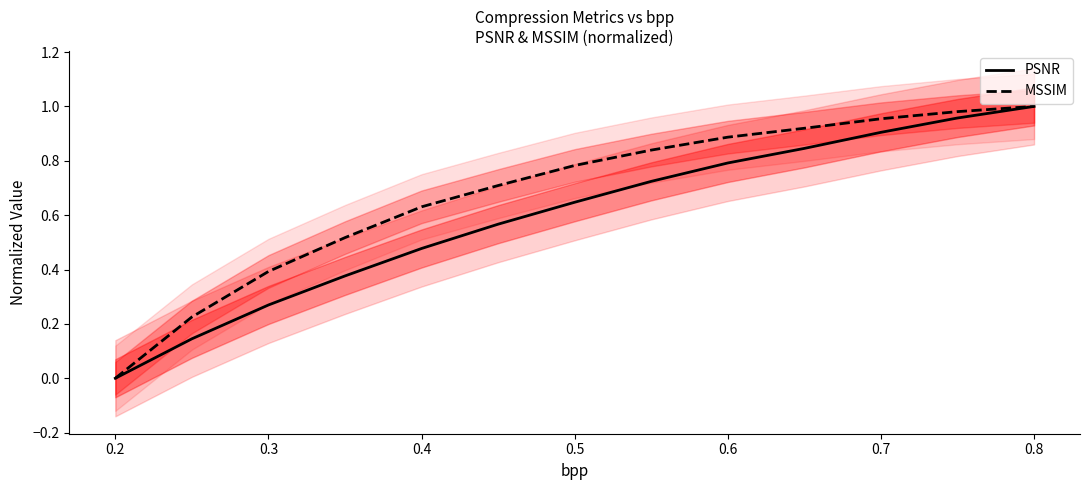

The MSSIM series shows 1.5 at 0.6. True or false?

False